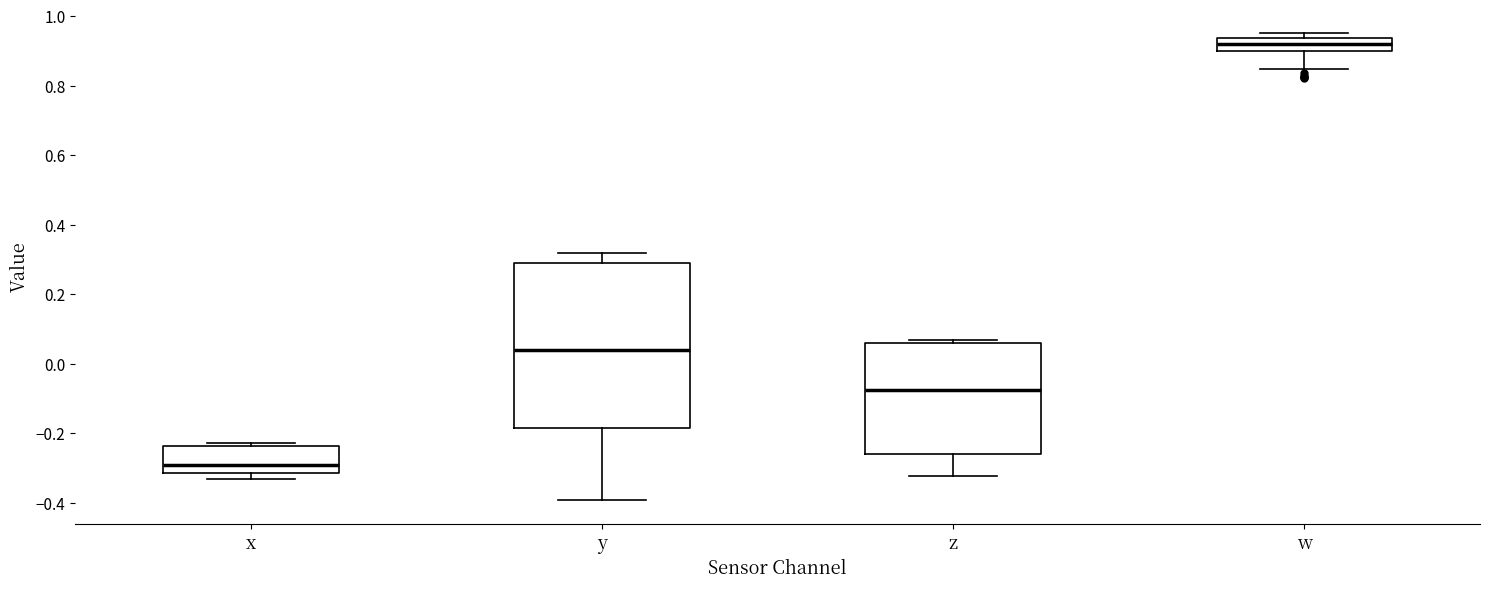

Where does the median line of the box for x sit on the y-axis? The values are not printed on the chart, so give them approximately, as read against the axis.

-0.30